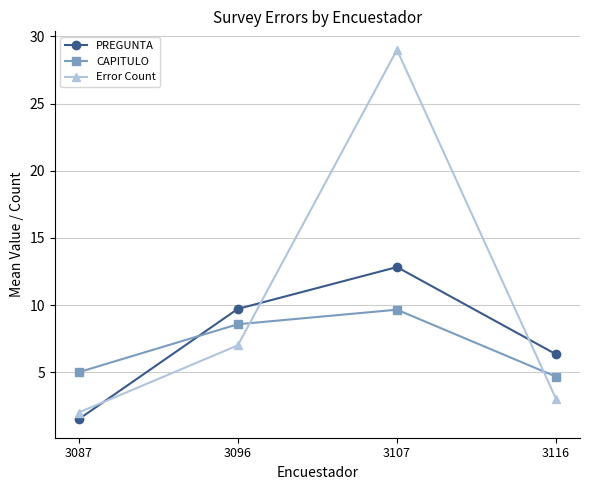

What is the value of the PREGUNTA point at the 3rd from the left?

12.8